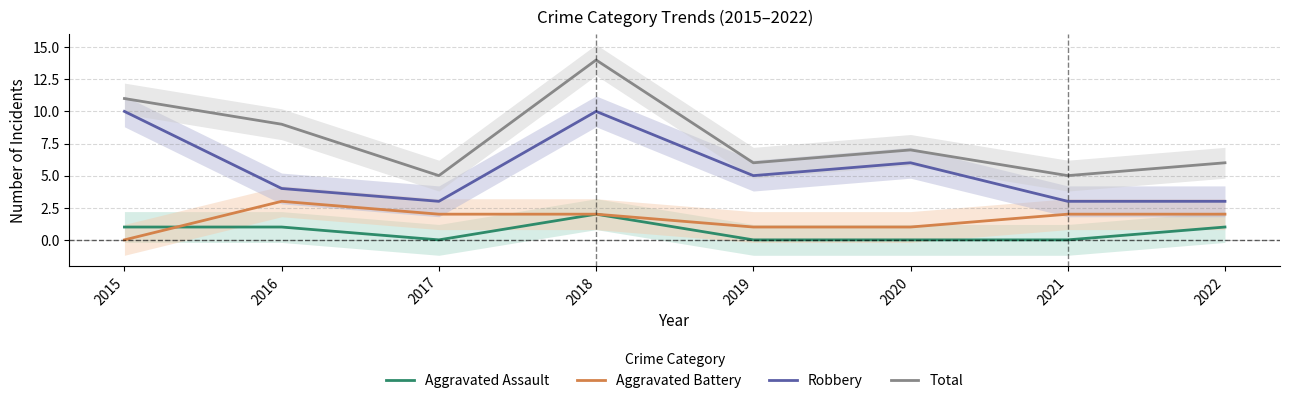

What is the total value across all series at 2017?

10